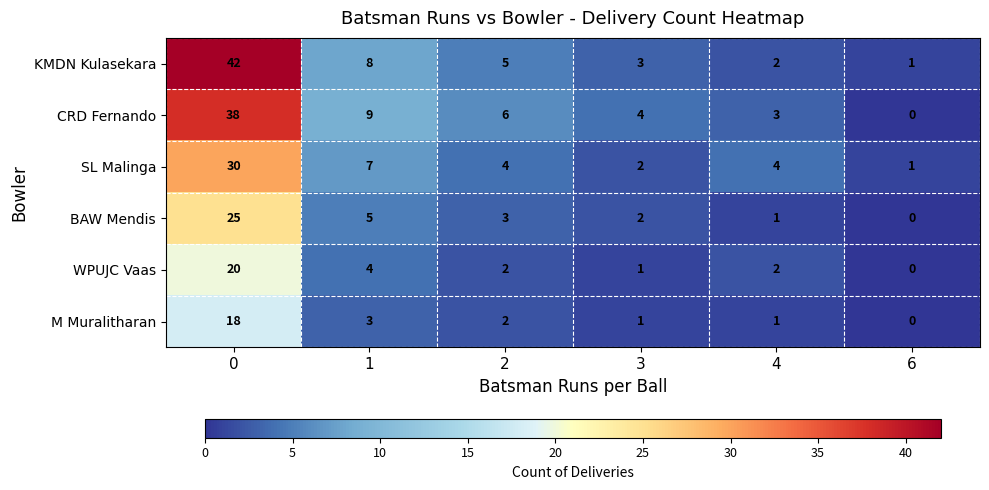

List the series in order of their peak value, highest first.

KMDN Kulasekara, CRD Fernando, SL Malinga, BAW Mendis, WPUJC Vaas, M Muralitharan